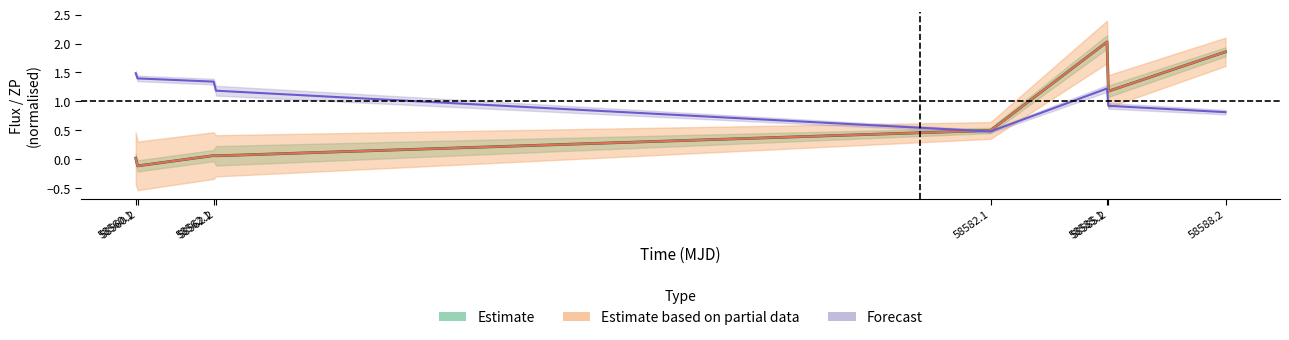

What is the minimum value for zp?

0.5